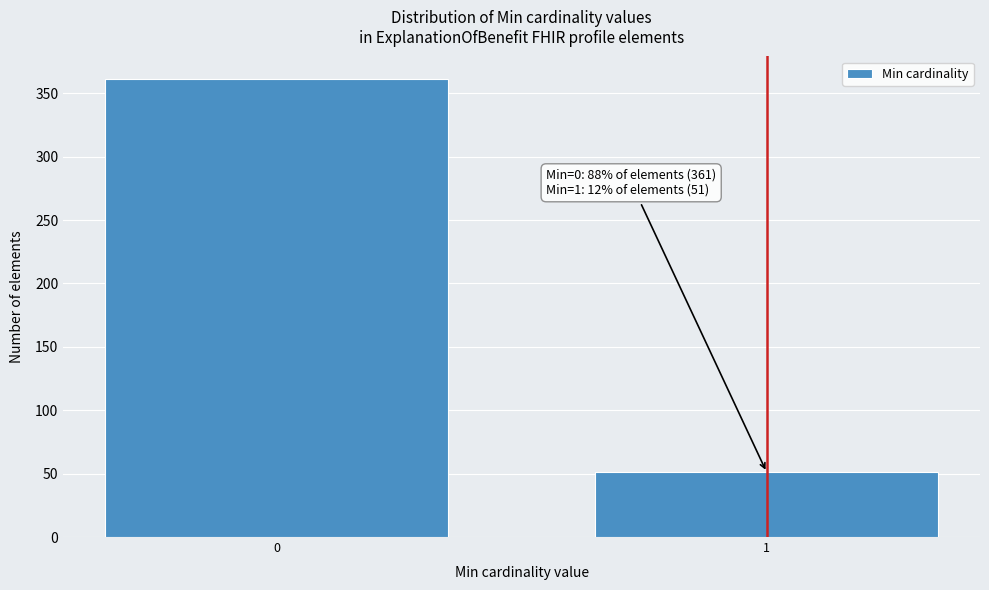

Reading right to left, extract all data points from this chart.

51	361